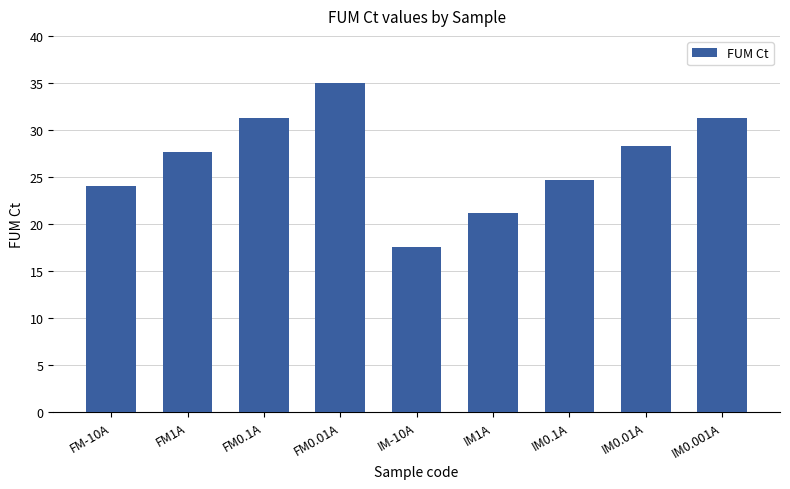

True or false: the data shows 24.7 at IM0.1A.

True